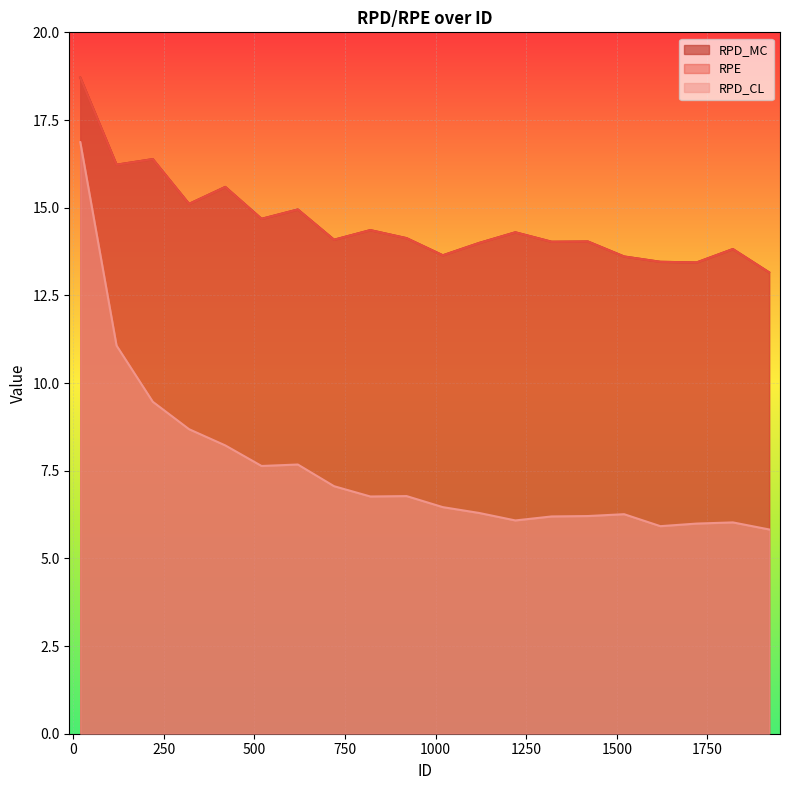

At which label does RPD_MC first exceed 14?

20